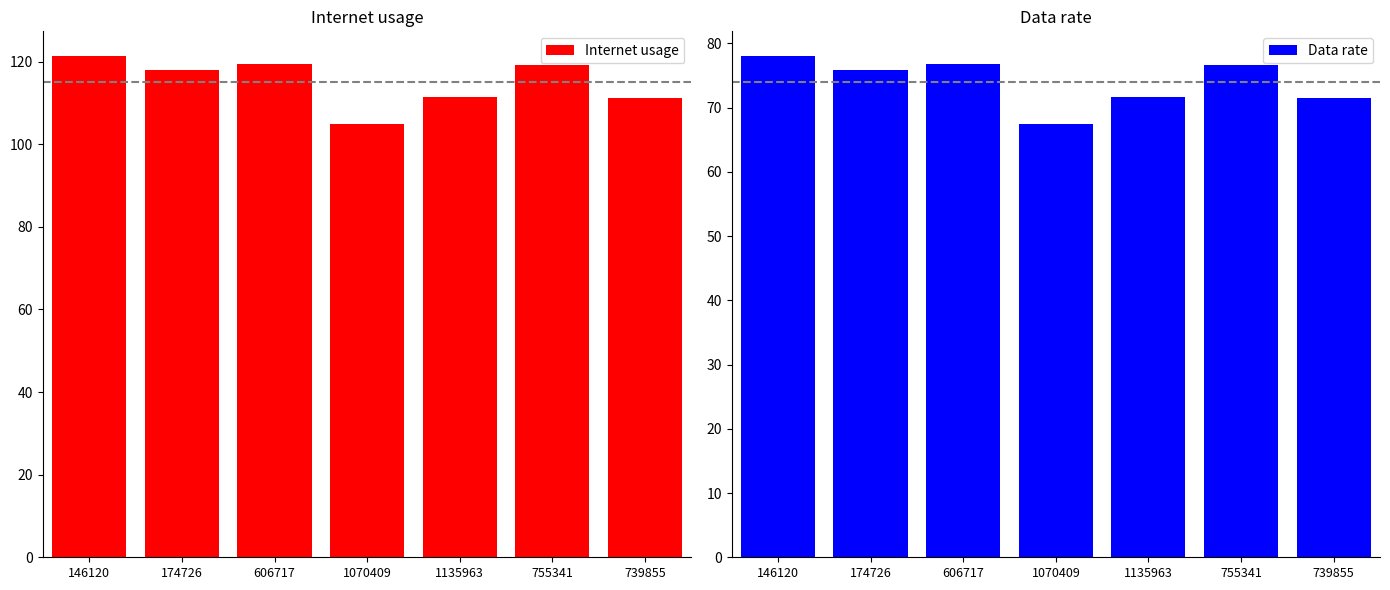

How many data points in Data rate are above 75?

4